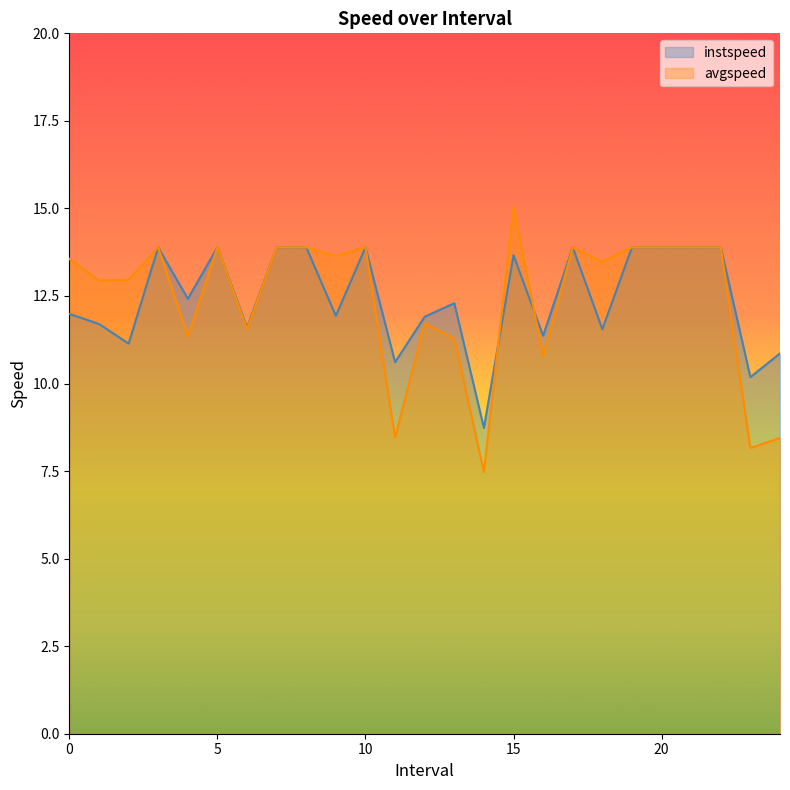

The value of instspeed at 4.0 is 19.7. True or false?

False